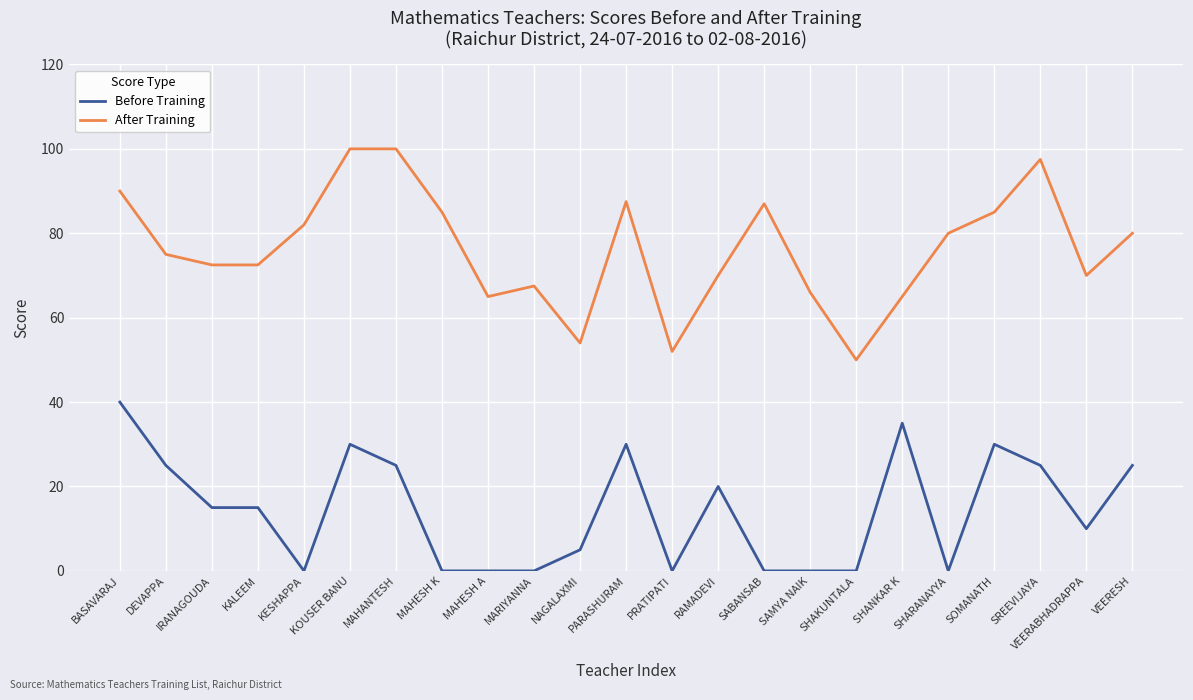

Which series has the largest range (max minus min)?

After Training